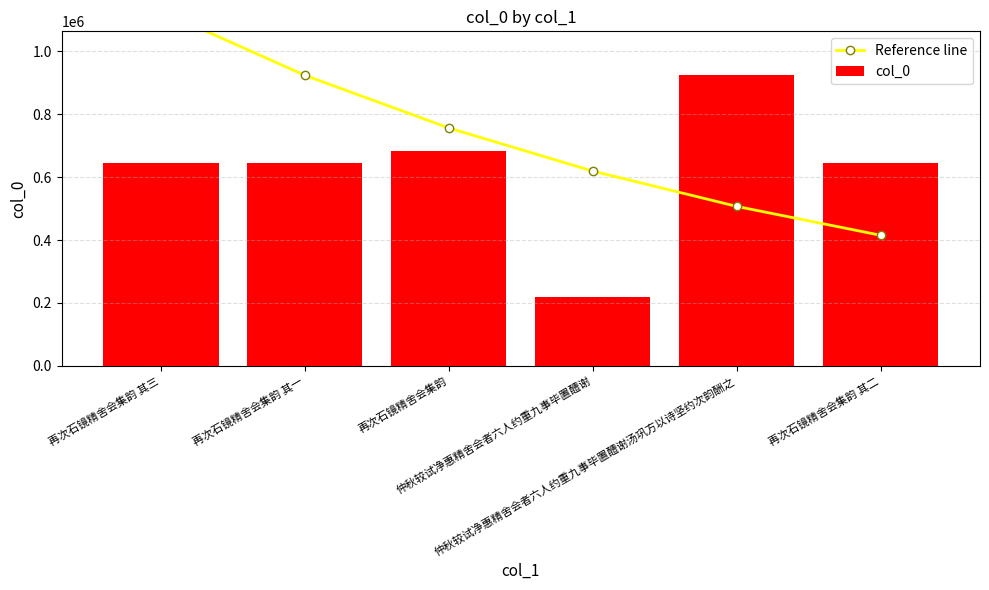

What is the difference between the second highest and minimum values in the col_0 series?

463362